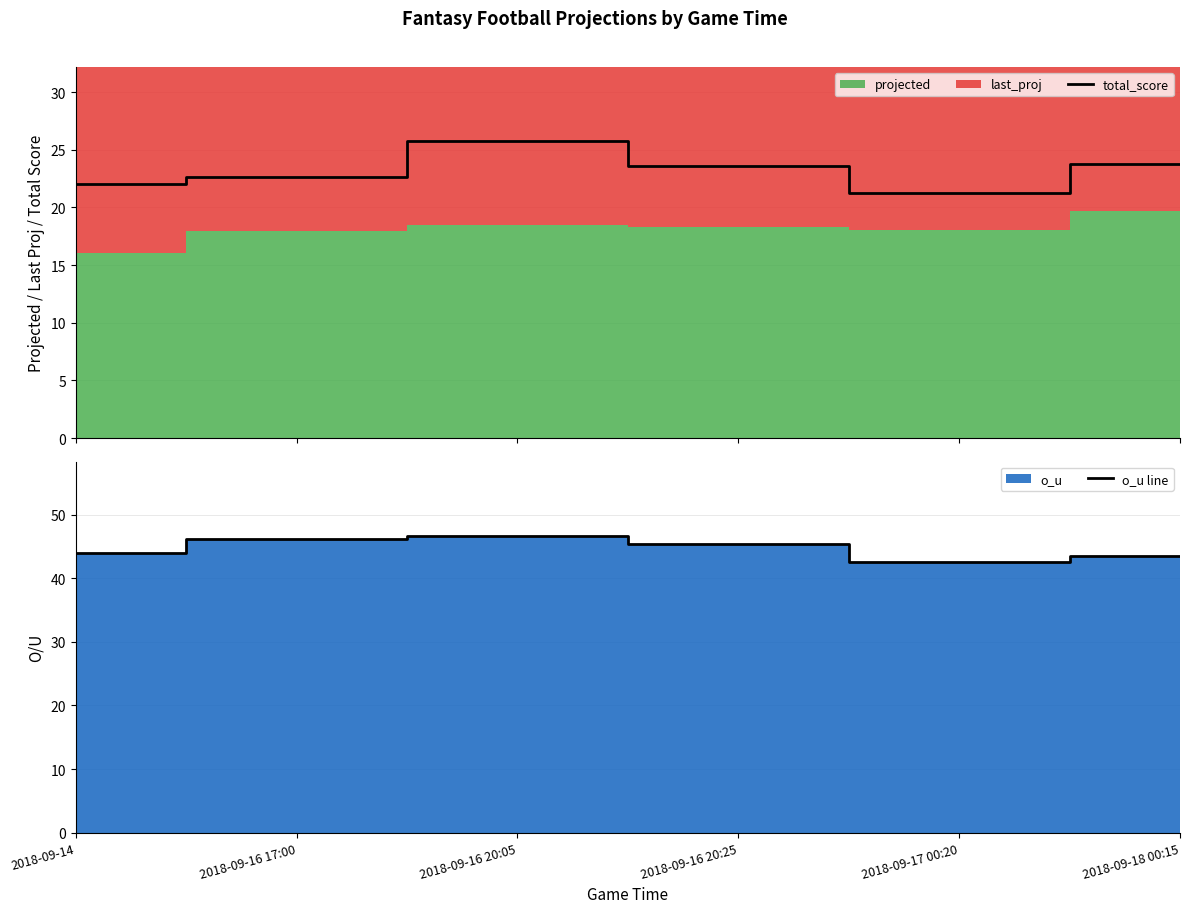

The o_u line series shows 45.3 at 2018-09-16 20:25. True or false?

True